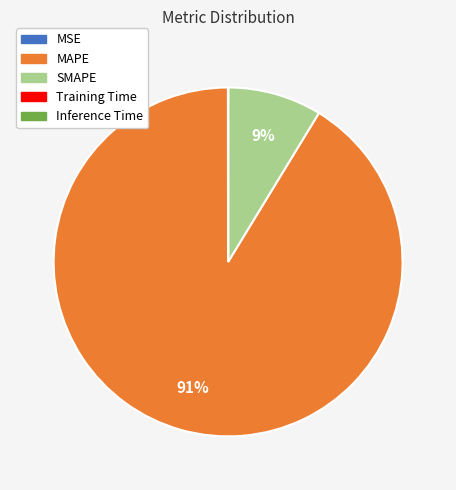

Which slice represents more than half of the pie?

MAPE